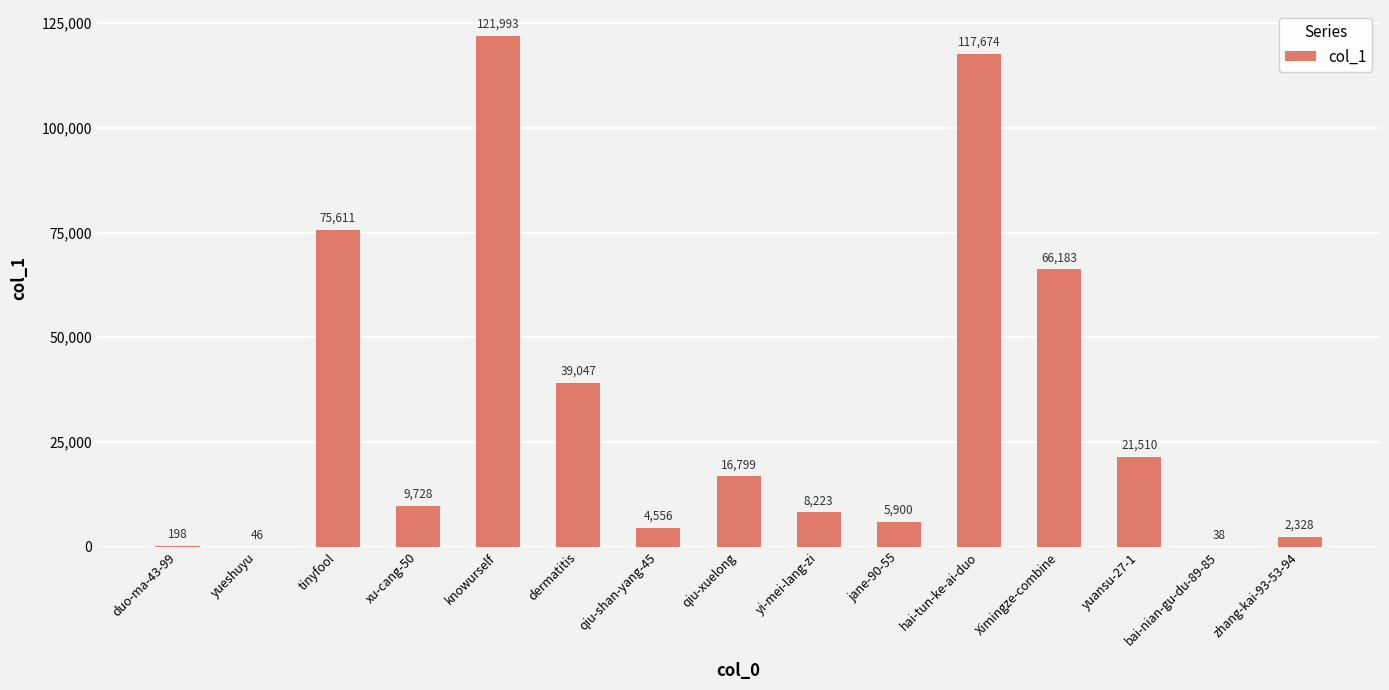

At which label does the data first exceed 9728?

tinyfool